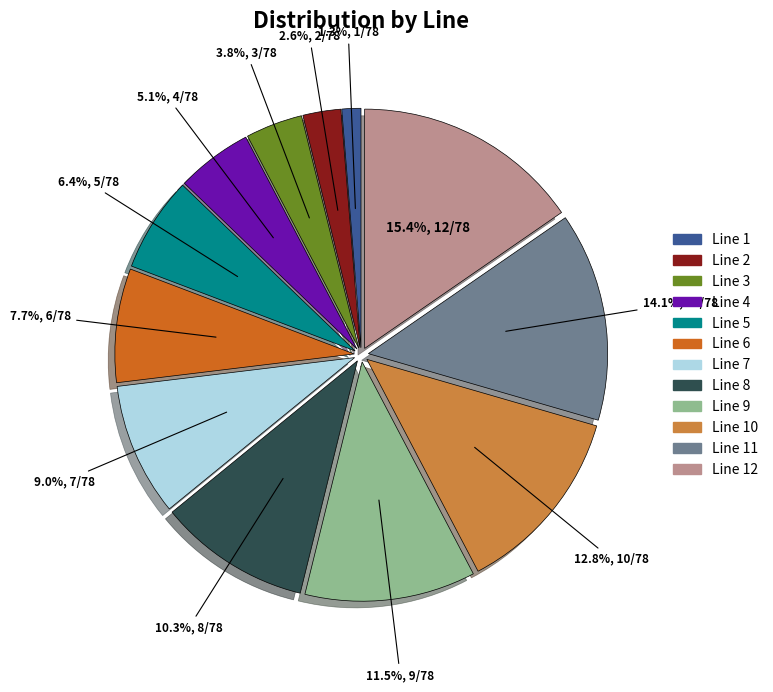

What is the ratio of the value at Line 11 to the value at Line 7?

1.6